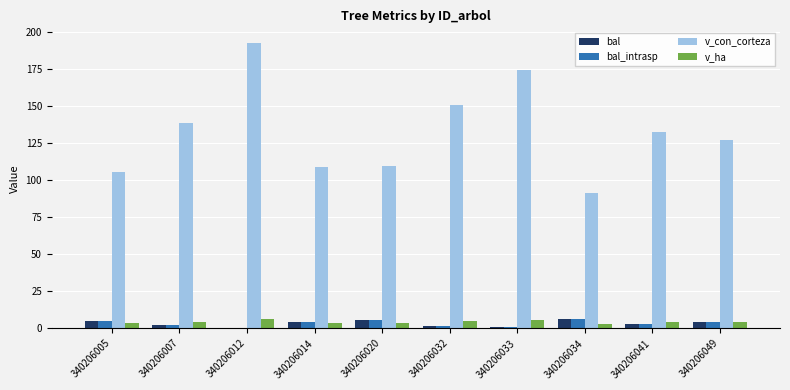

Which series has the largest total across all categories?

v_con_corteza